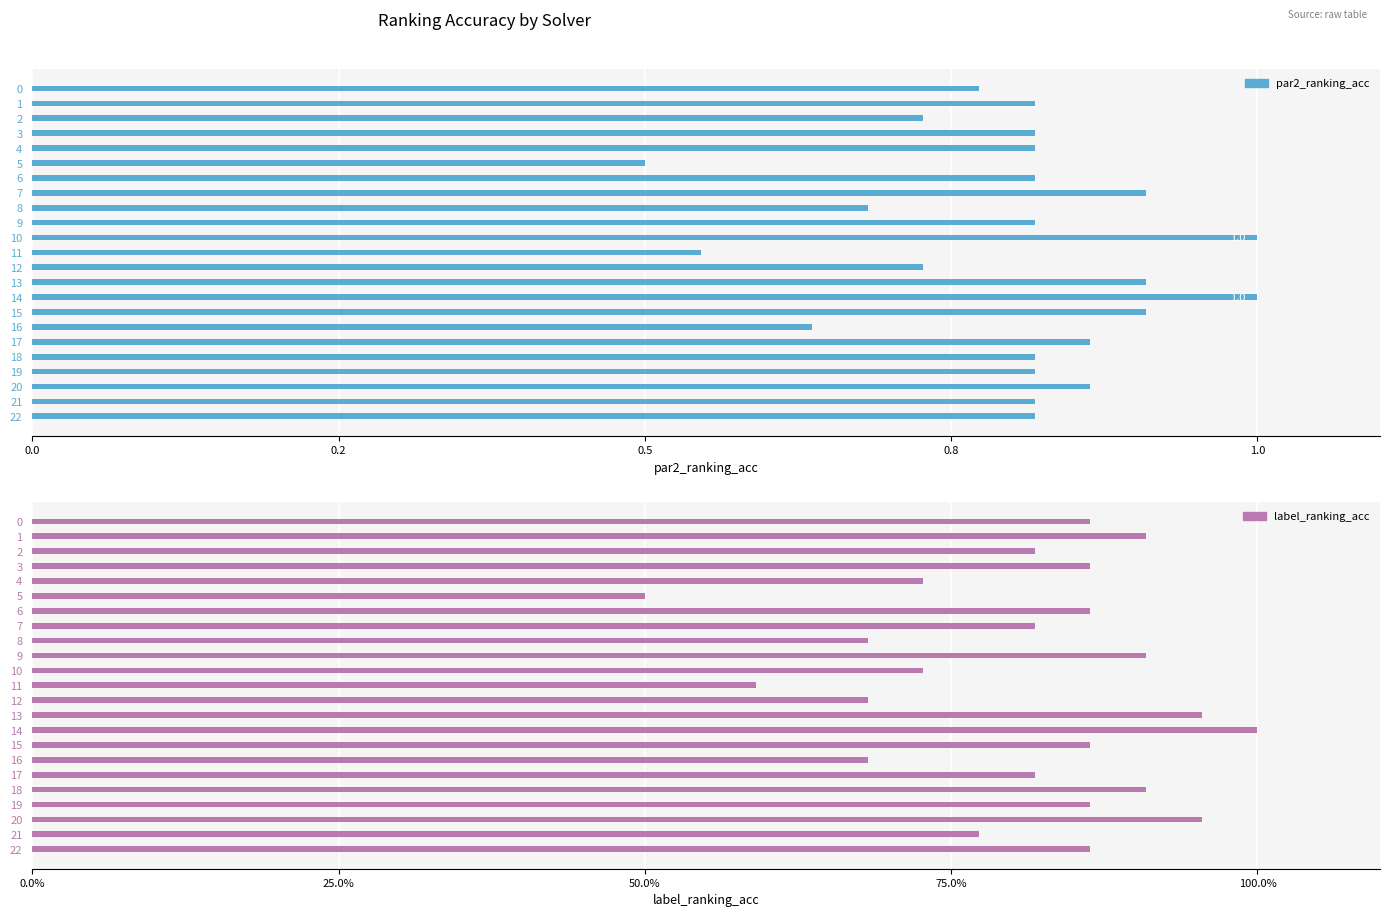

At how many categories does at least one series exceed 0?

23